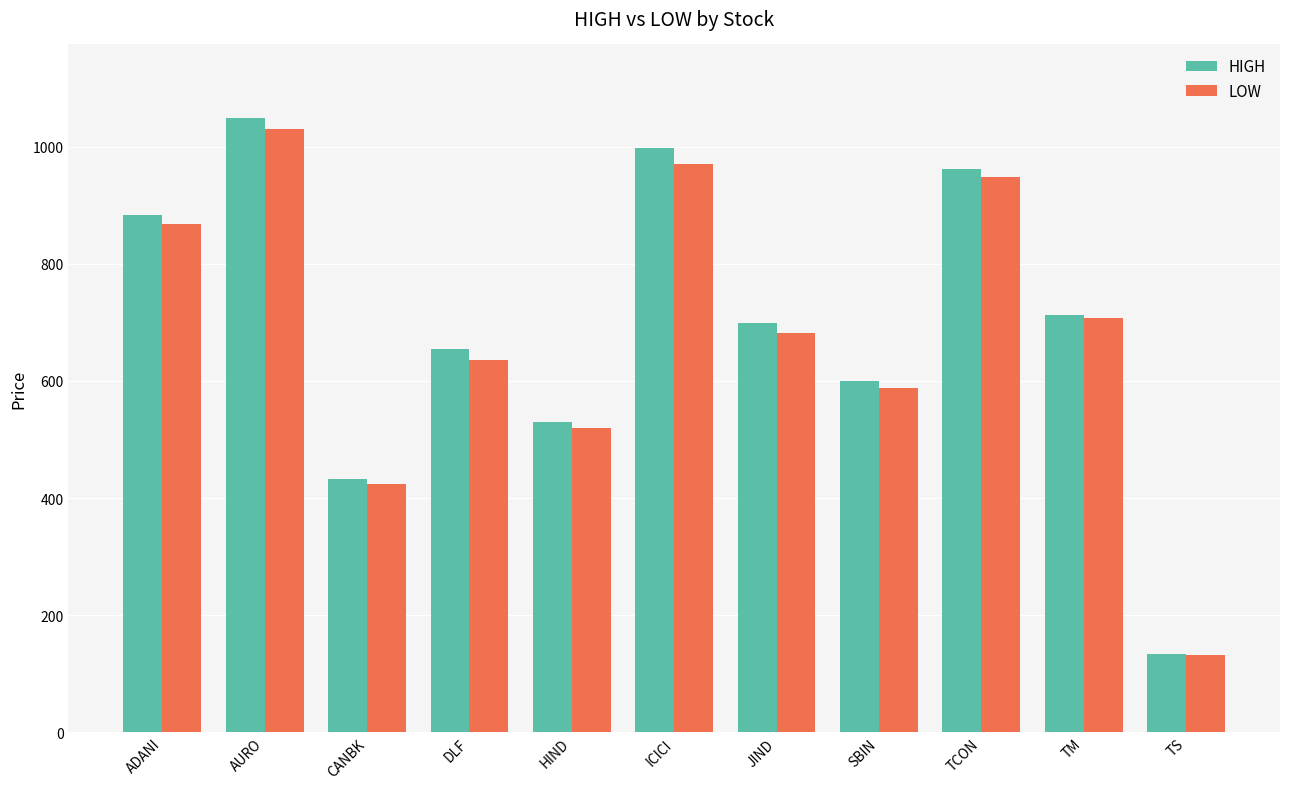

At how many categories does at least one series exceed 990?

2